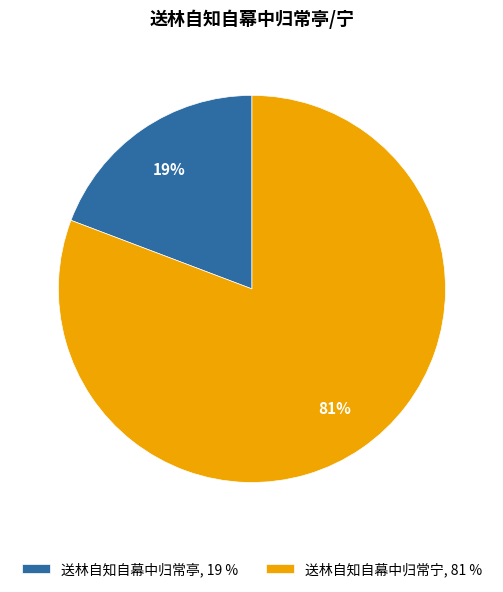

To the nearest percent, what portion does 送林自知自幕中归常宁 represent?

81%